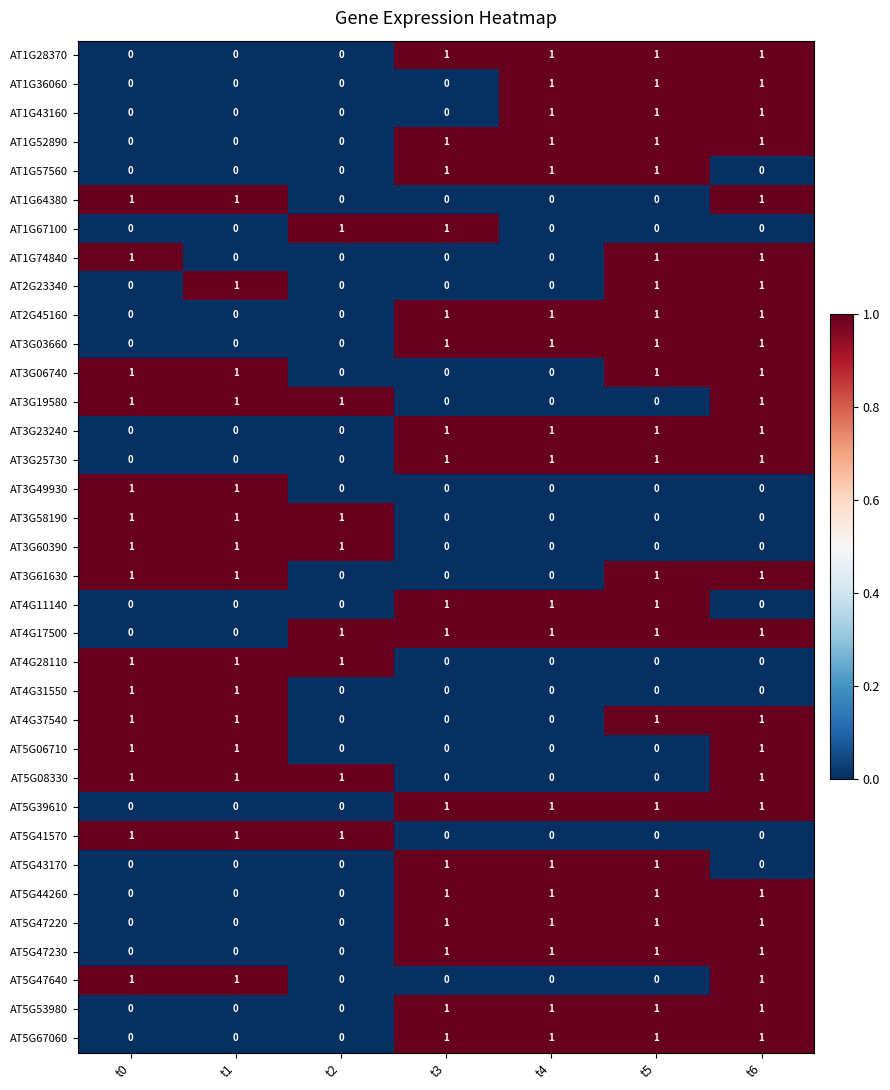

How many AT3G25730 values are between 0 and 1?

7